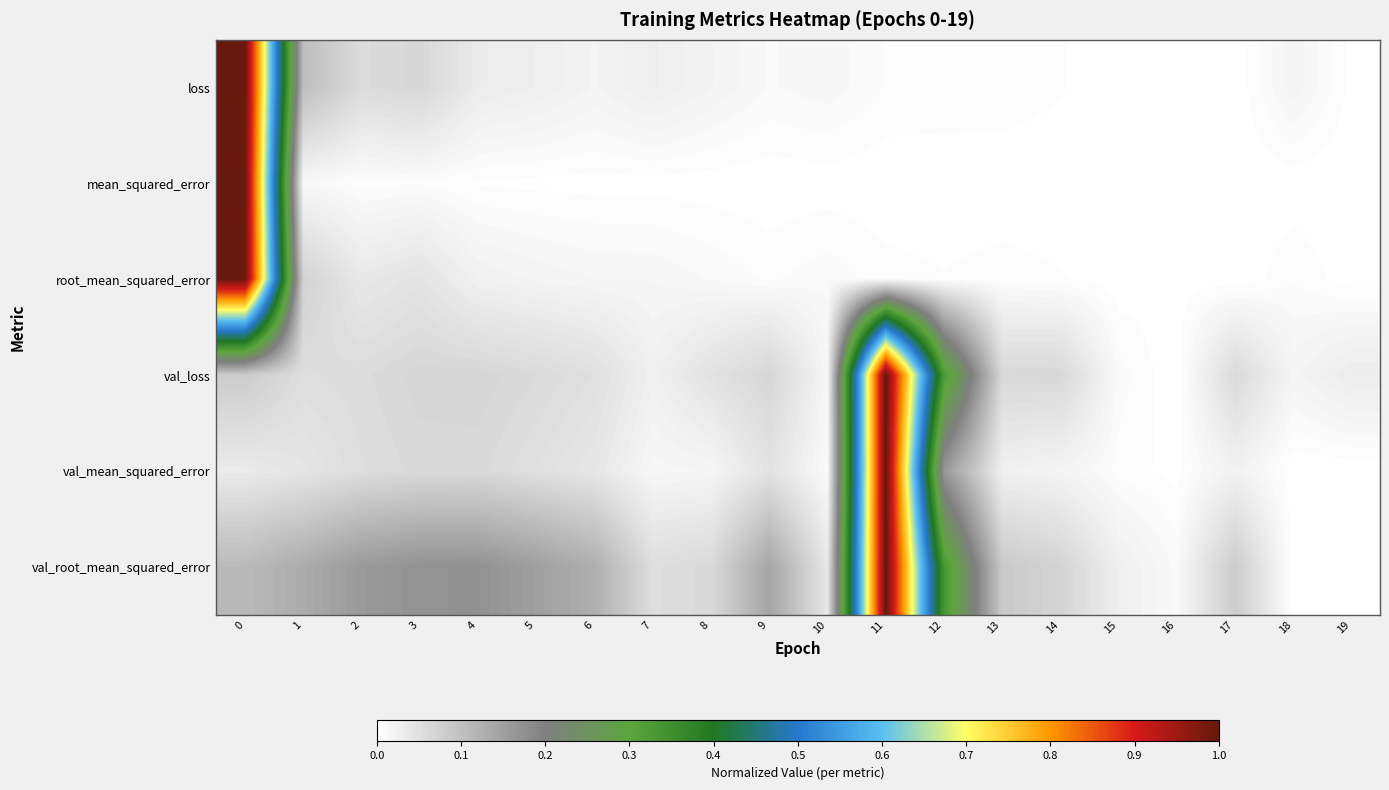

Reading left to right, list all the values displayed in this chart.

loss: 0=1.0	1=0.1	2=0.1	3=0.1	4=0.0	5=0.0	6=0.0	7=0.0	8=0.0	9=0.0	10=0.0	11=0.0	12=0.0	13=0.0	14=0.0	15=0.0	16=0.0	17=0.0	18=0.0	19=0.0
mean_squared_error: 0=1.0	1=0.0	2=0.0	3=0.0	4=0.0	5=0.0	6=0.0	7=0.0	8=0.0	9=0.0	10=0.0	11=0.0	12=0.0	13=0.0	14=0.0	15=0.0	16=0.0	17=0.0	18=0.0	19=0.0
root_mean_squared_error: 0=1.0	1=0.1	2=0.0	3=0.0	4=0.0	5=0.0	6=0.0	7=0.0	8=0.0	9=0.0	10=0.0	11=0.0	12=0.0	13=0.0	14=0.0	15=0.0	16=0.0	17=0.0	18=0.0	19=0.0
val_loss: 0=0.1	1=0.1	2=0.1	3=0.1	4=0.1	5=0.1	6=0.1	7=0.0	8=0.0	9=0.1	10=0.0	11=1.0	12=0.3	13=0.1	14=0.1	15=0.0	16=0.0	17=0.1	18=0.0	19=0.0
val_mean_squared_error: 0=0.0	1=0.0	2=0.1	3=0.1	4=0.1	5=0.1	6=0.0	7=0.0	8=0.0	9=0.0	10=0.0	11=1.0	12=0.2	13=0.0	14=0.0	15=0.0	16=0.0	17=0.0	18=0.0	19=0.0
val_root_mean_squared_error: 0=0.1	1=0.1	2=0.2	3=0.2	4=0.2	5=0.2	6=0.1	7=0.1	8=0.1	9=0.1	10=0.0	11=1.0	12=0.3	13=0.1	14=0.1	15=0.0	16=0.0	17=0.1	18=0.0	19=0.0